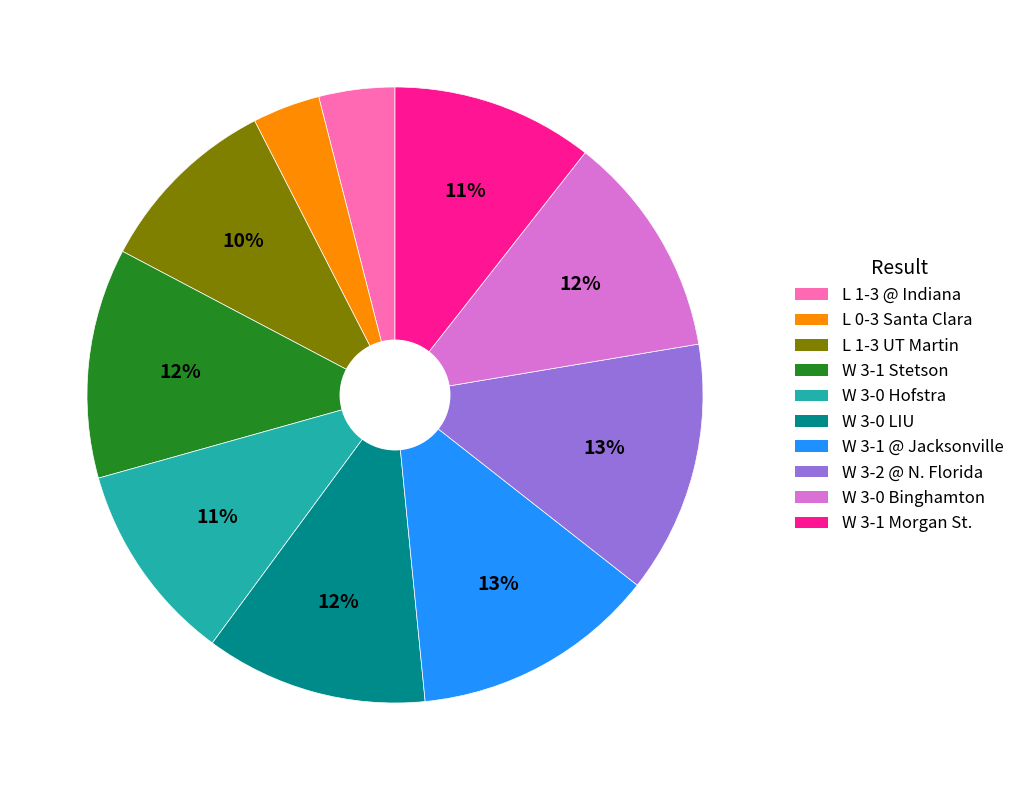

Is it true that W 3-2 @ N. Florida is 13% of the pie?

True